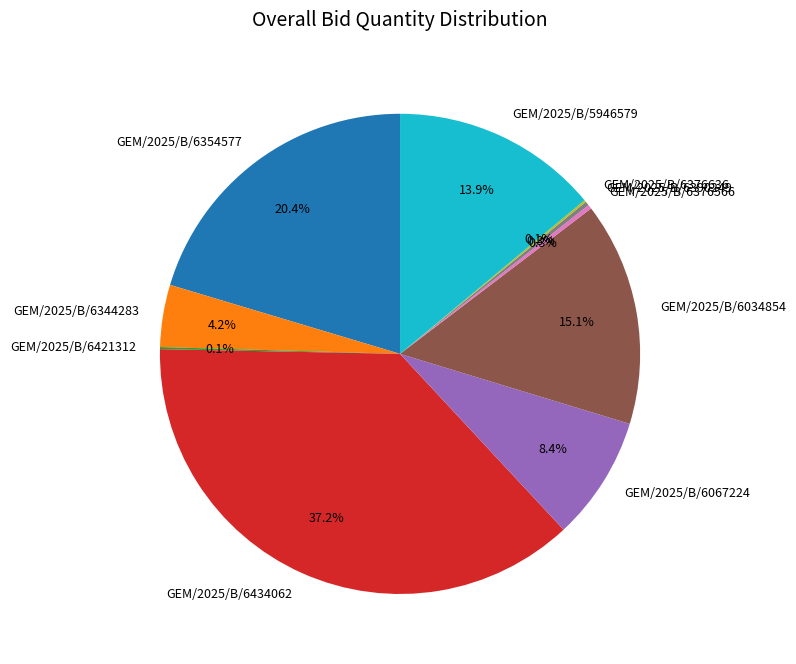

To the nearest percent, what is the average slice percentage?

10%